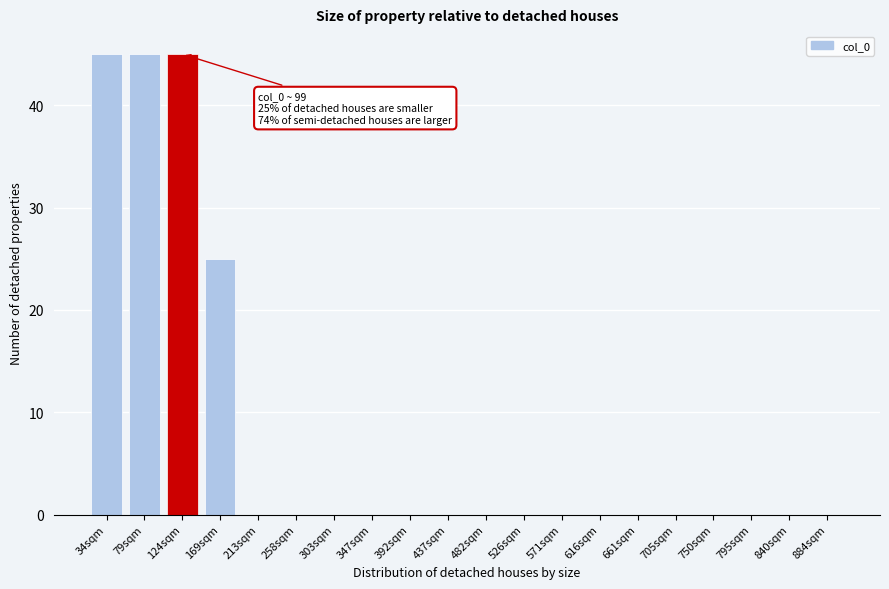

Reading right to left, extract all data points from this chart.

884sqm=0	840sqm=0	795sqm=0	750sqm=0	705sqm=0	661sqm=0	616sqm=0	571sqm=0	526sqm=0	482sqm=0	437sqm=0	392sqm=0	347sqm=0	303sqm=0	258sqm=0	213sqm=0	169sqm=25	124sqm=45	79sqm=45	34sqm=45